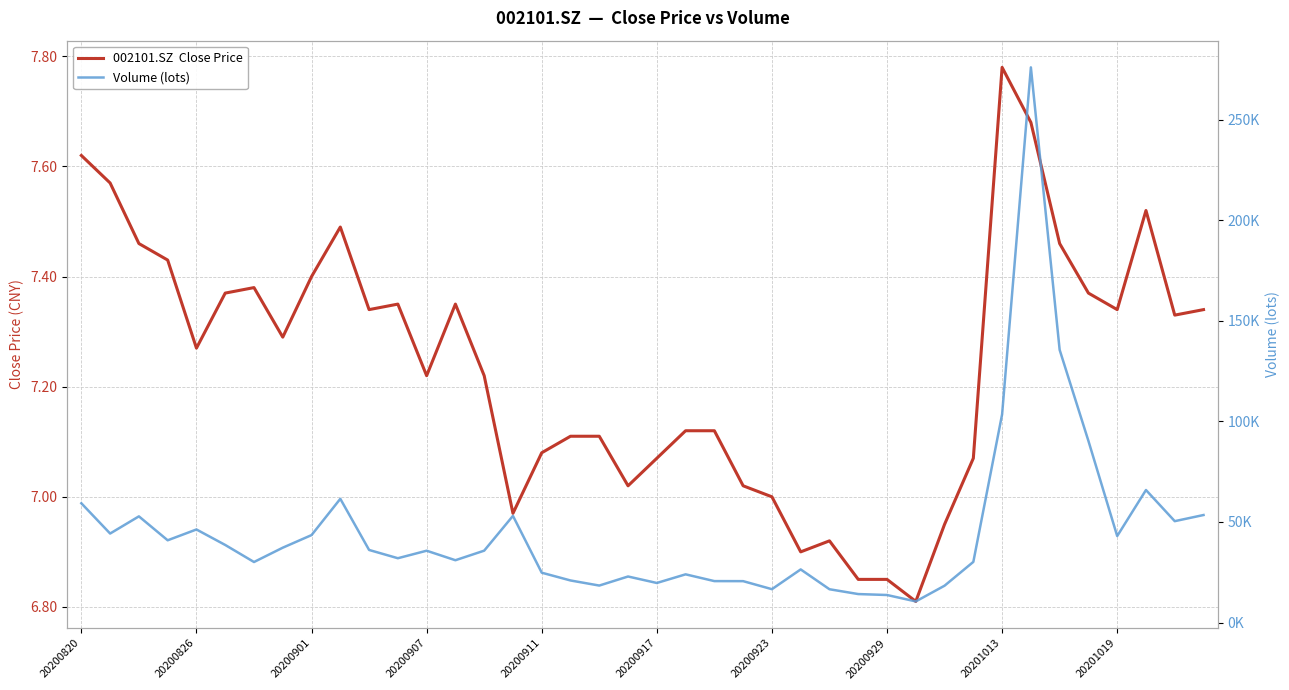

What is the sum of all 002101.SZ  Close Price values?

289.6